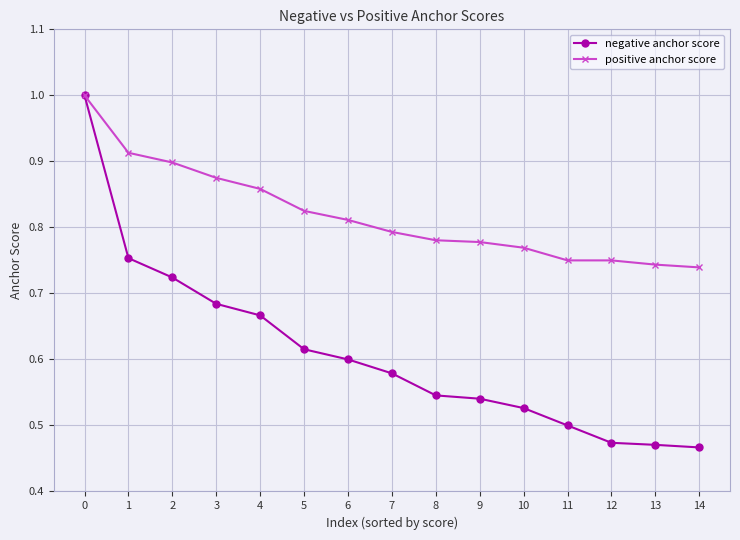

Is the value of positive anchor score at 14 greater than the value of negative anchor score at 10?

Yes